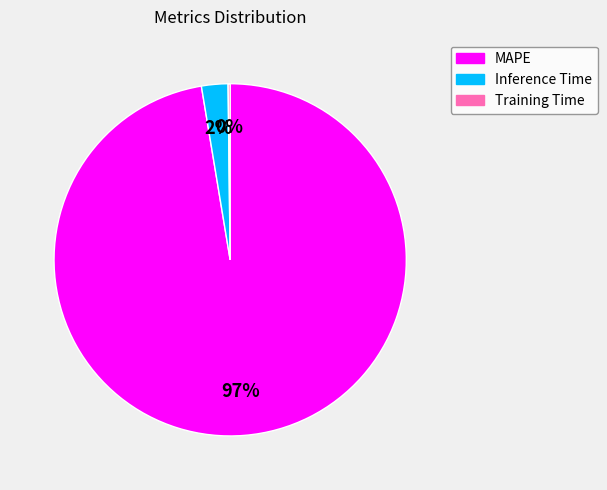

To the nearest percent, what percentage of the pie is Inference Time?

2%